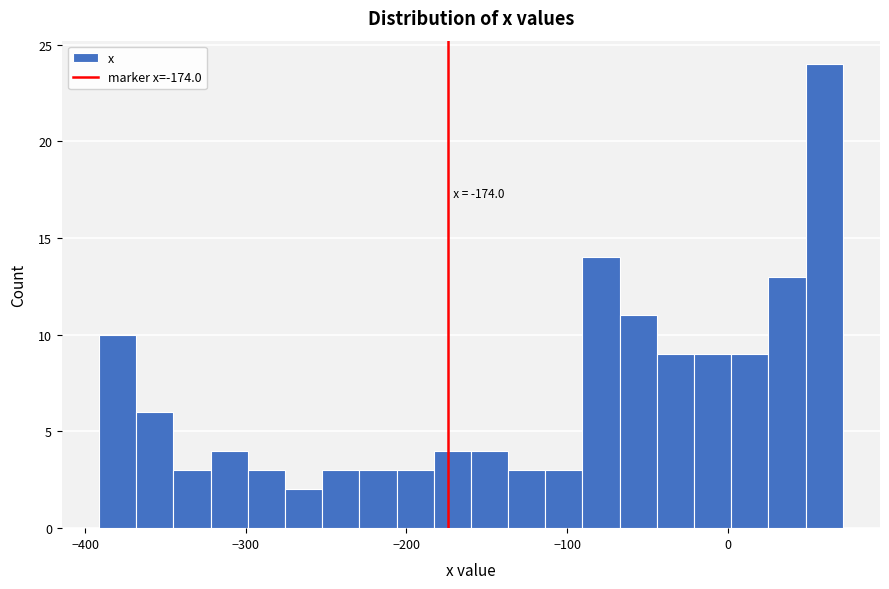

Around what value on the x-axis is the tallest bar? Give the approximate position of its centre, as read against the axis.

60